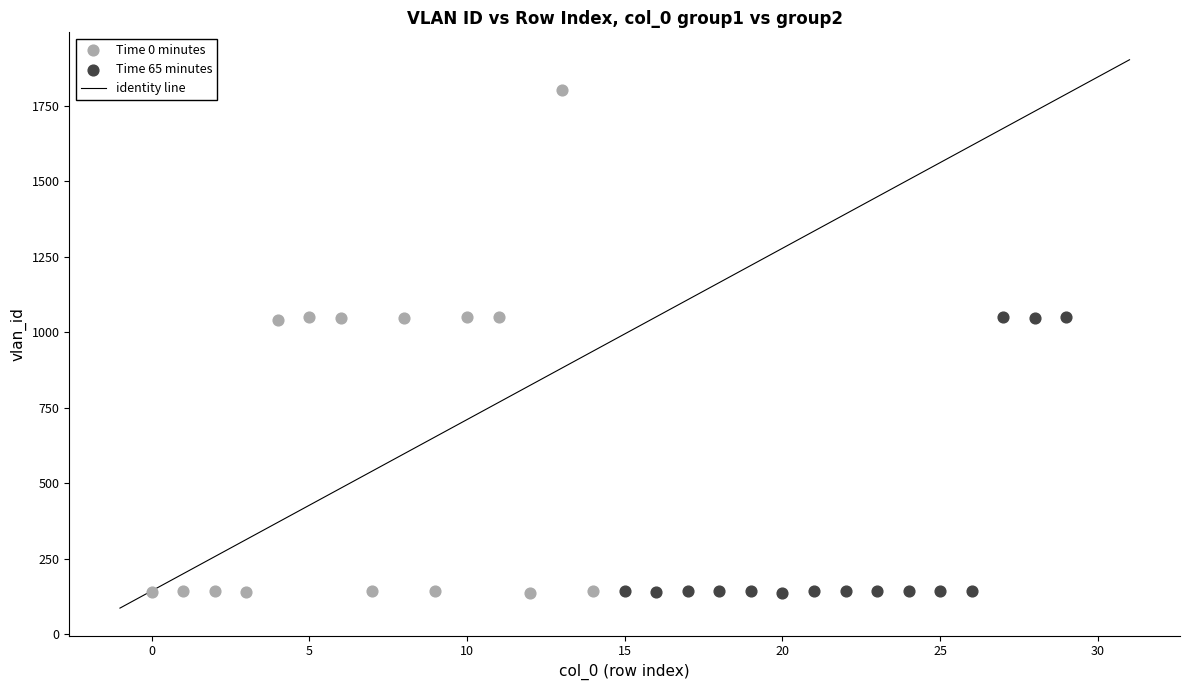

Which series has the largest Y range (max minus min)?

Time 0 minutes